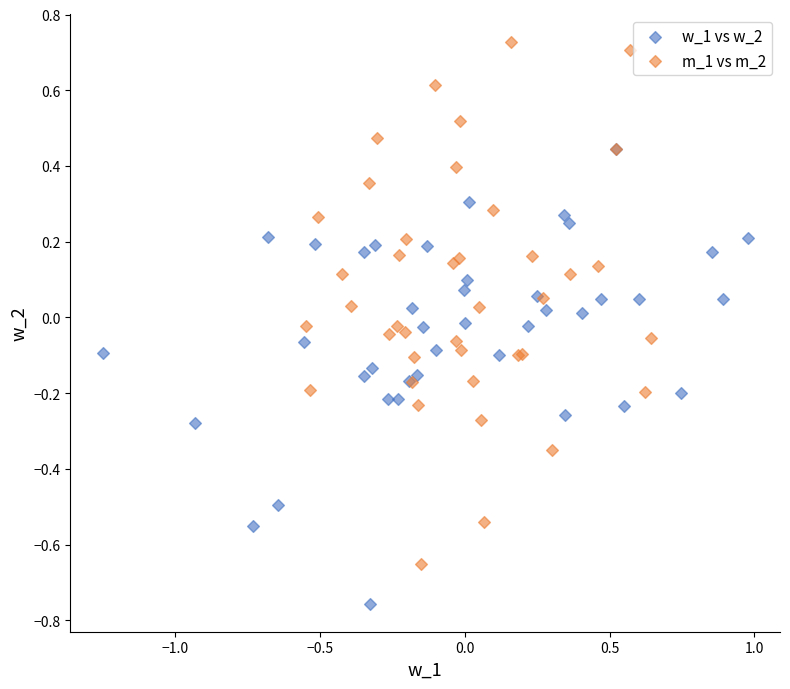

What are all the series names shown in the legend?

w_1 vs w_2, m_1 vs m_2